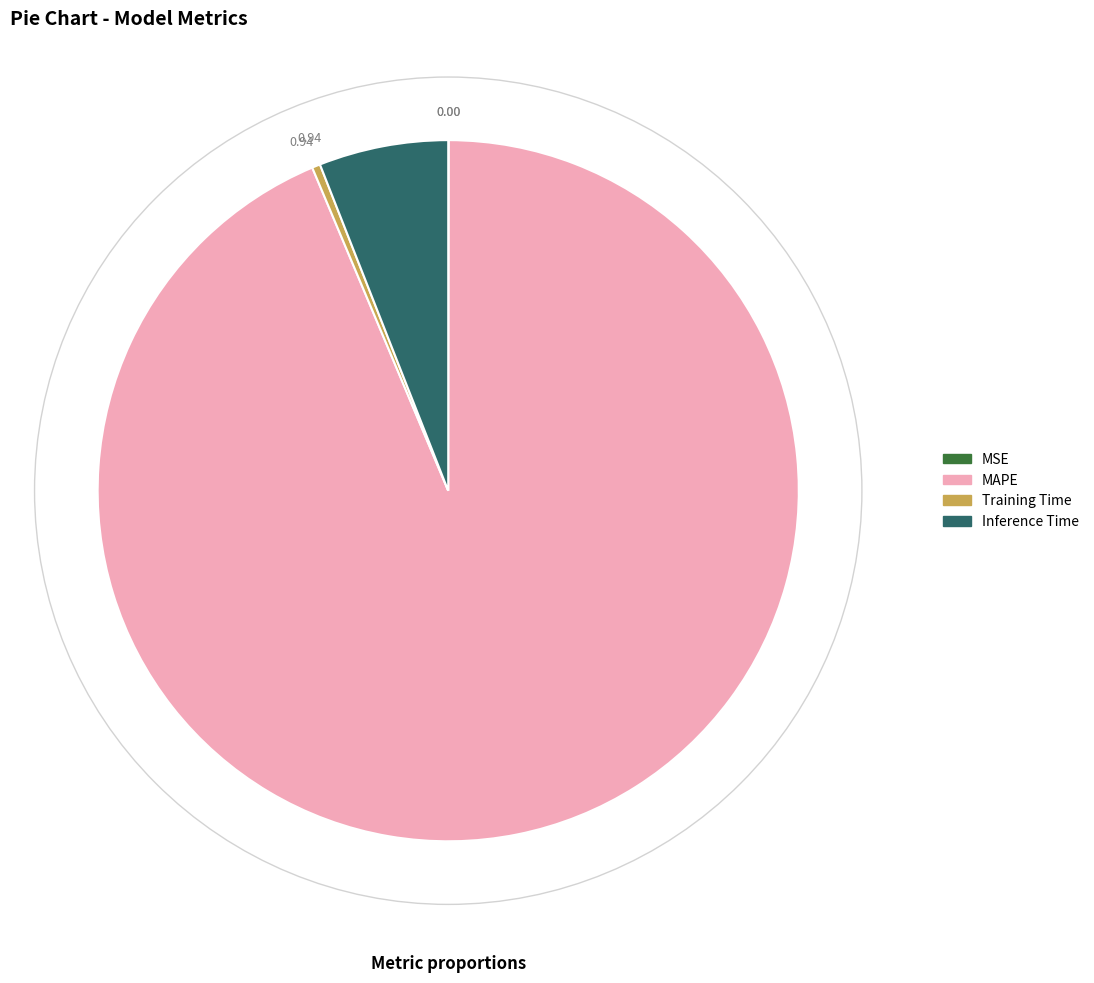

The Inference Time slice represents 6% of the pie. True or false?

True